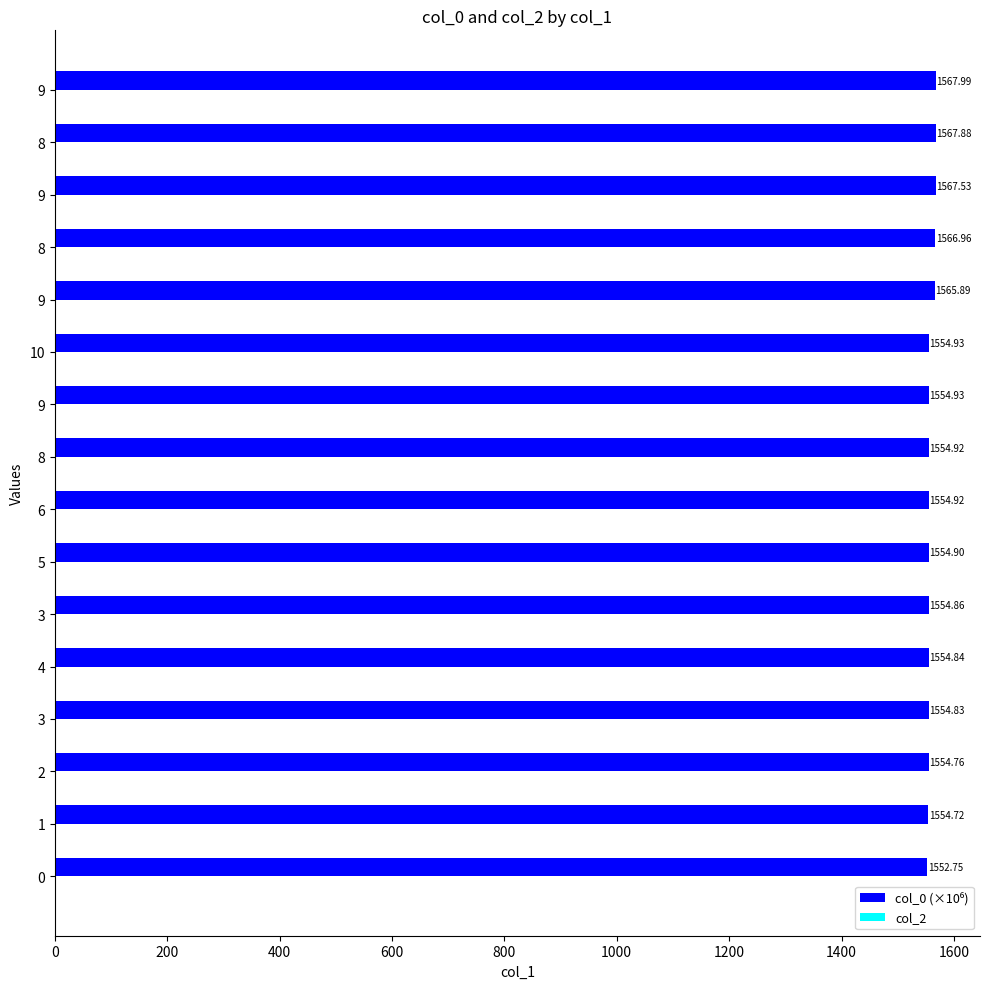

Count the number of categories in the chart.

16